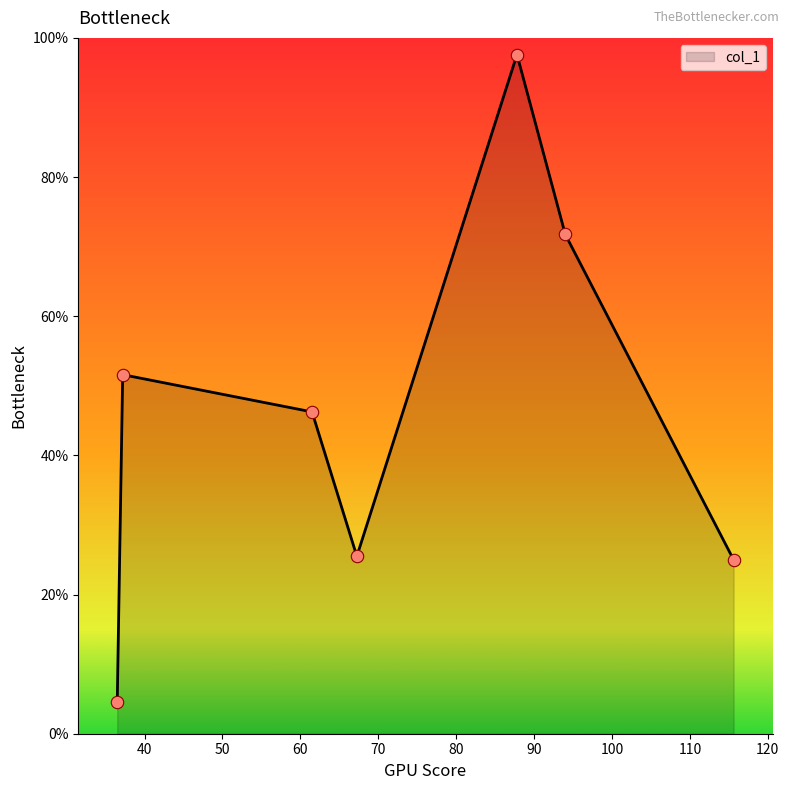

What is the difference between the maximum and minimum values?

93.1